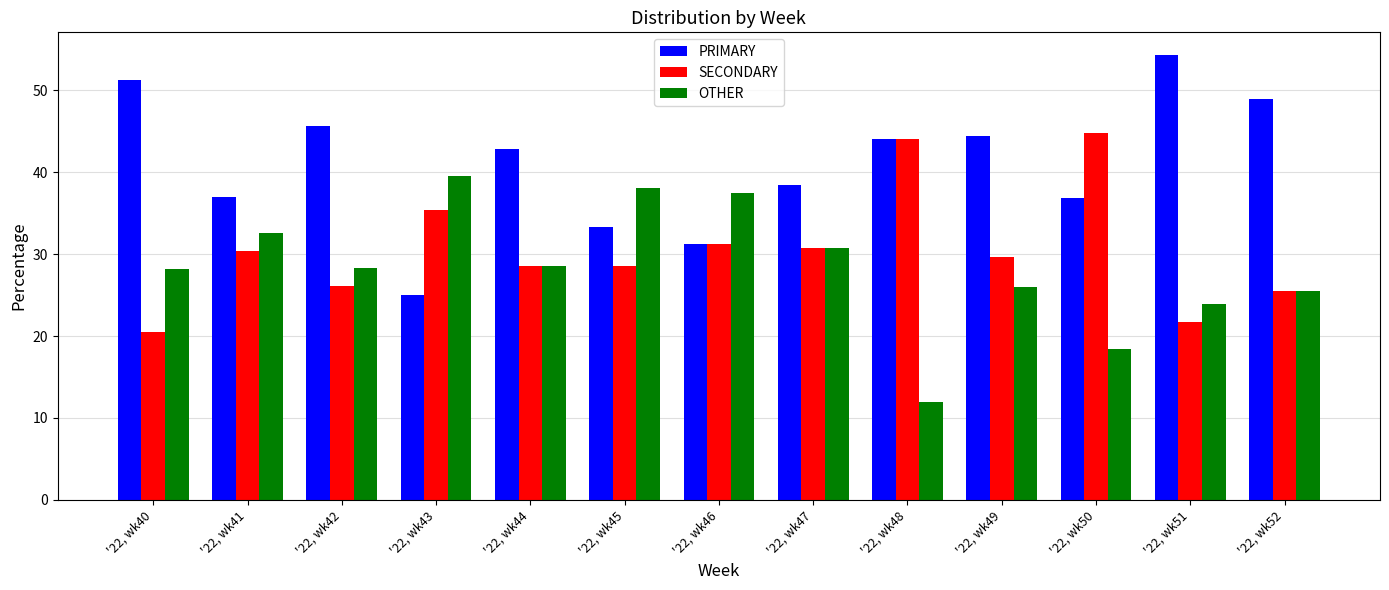

How many bars are there in total?

39